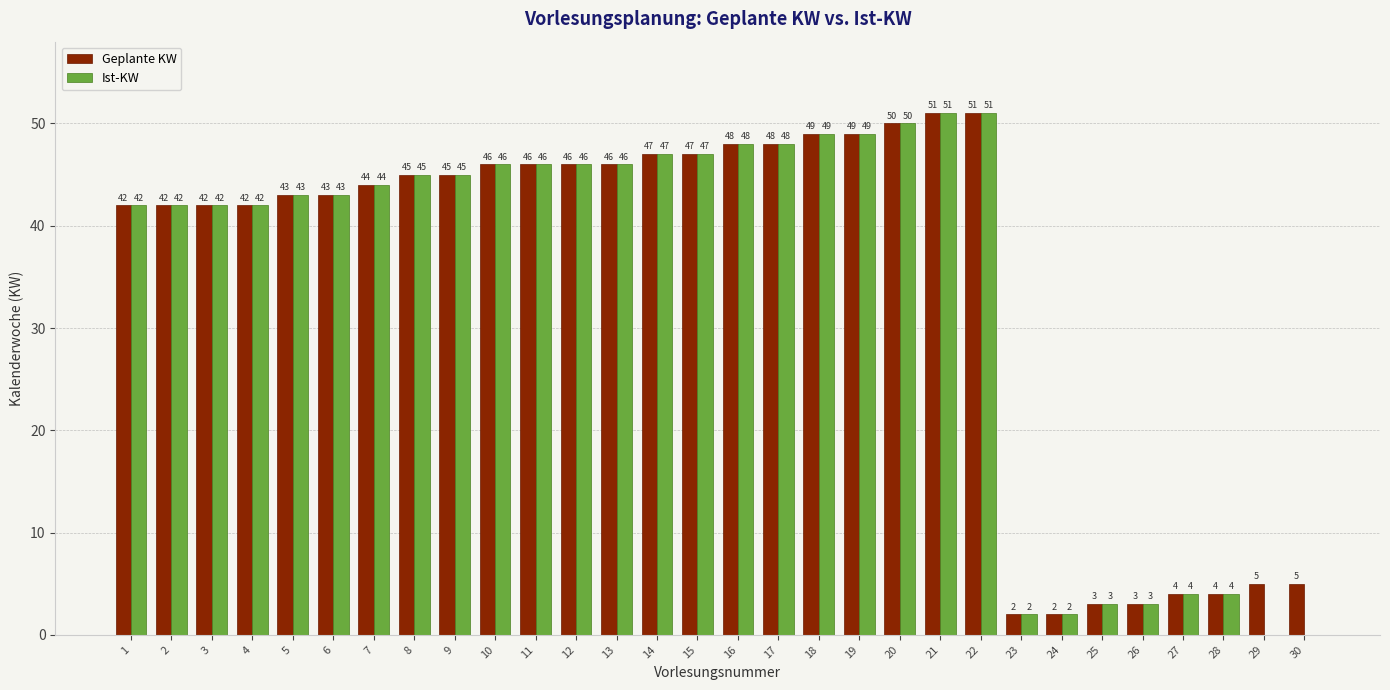

Between 14 and 30, which series saw the biggest shift?

Ist-KW